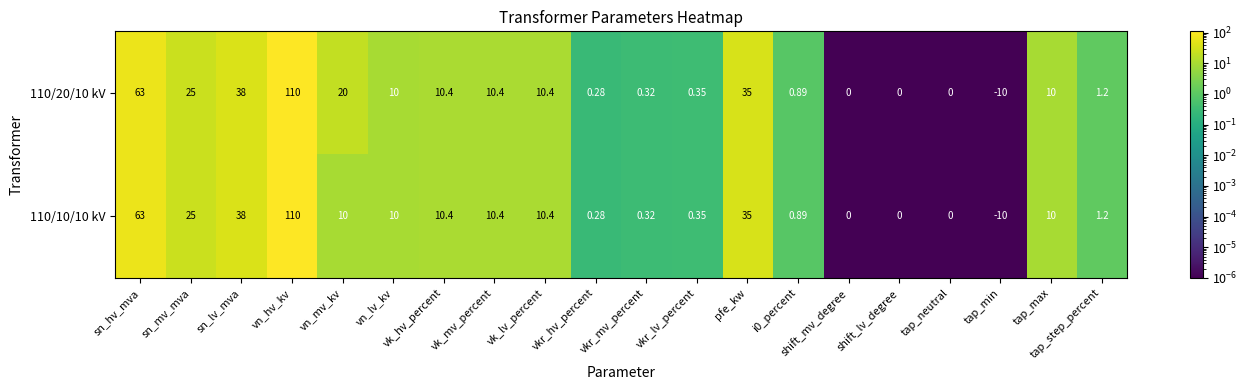

Is the value of 110/10/10 kV at vn_mv_kv greater than the value of 110/20/10 kV at shift_mv_degree?

Yes